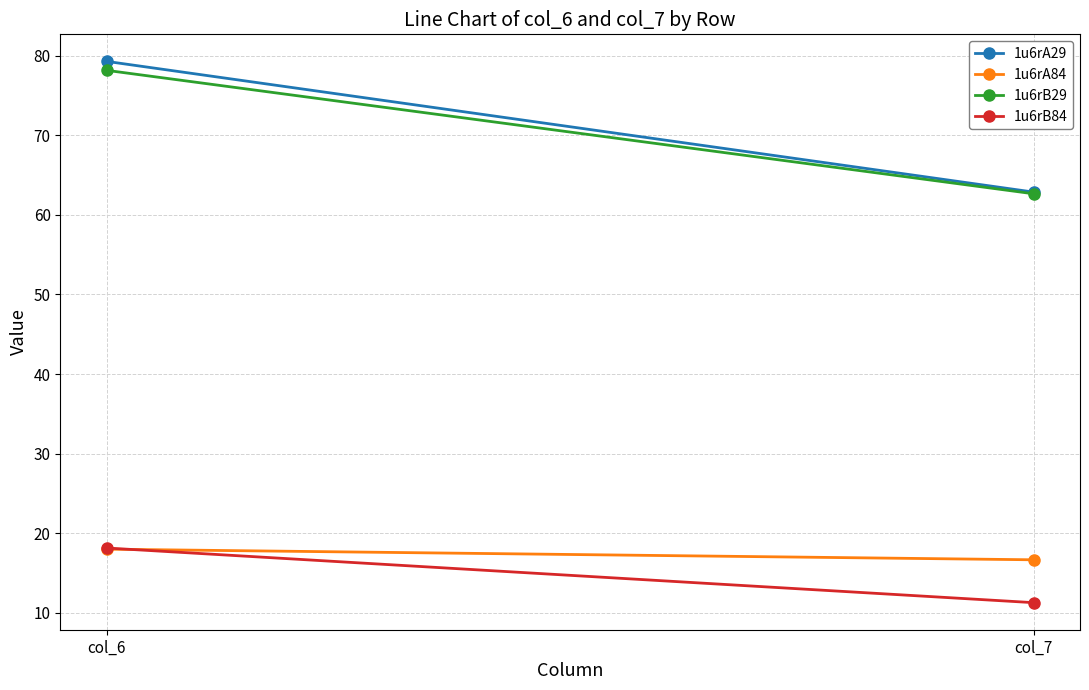

Between col_6 and col_7, which series saw the biggest shift?

1u6rA29